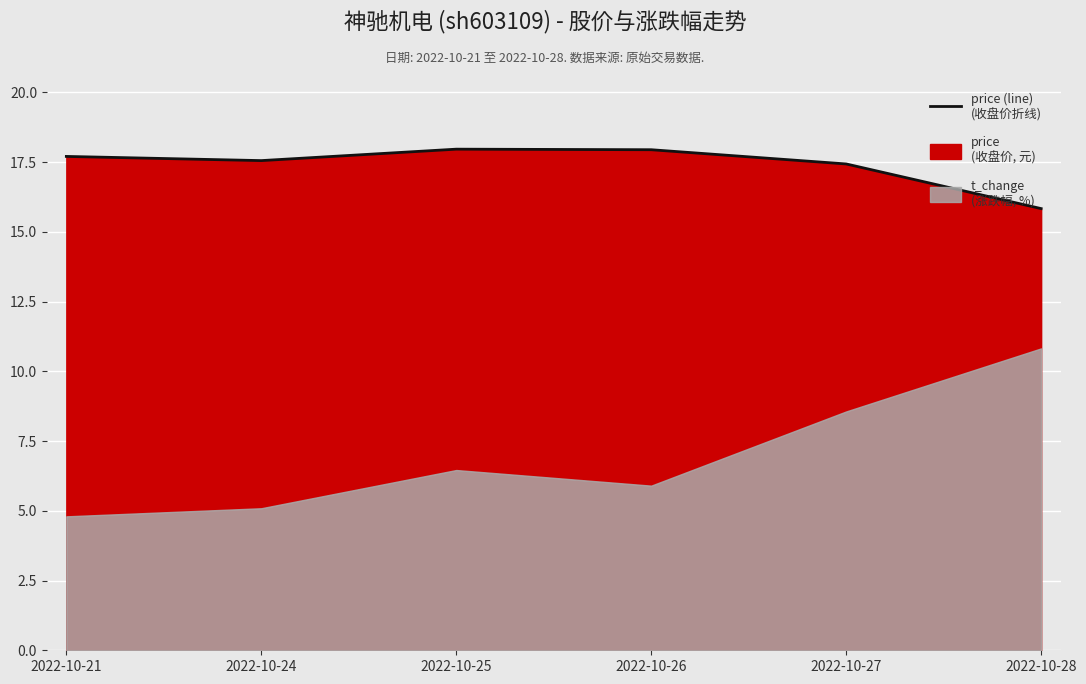

What is the change in value from 2022-10-24 to 2022-10-25?

+0.4